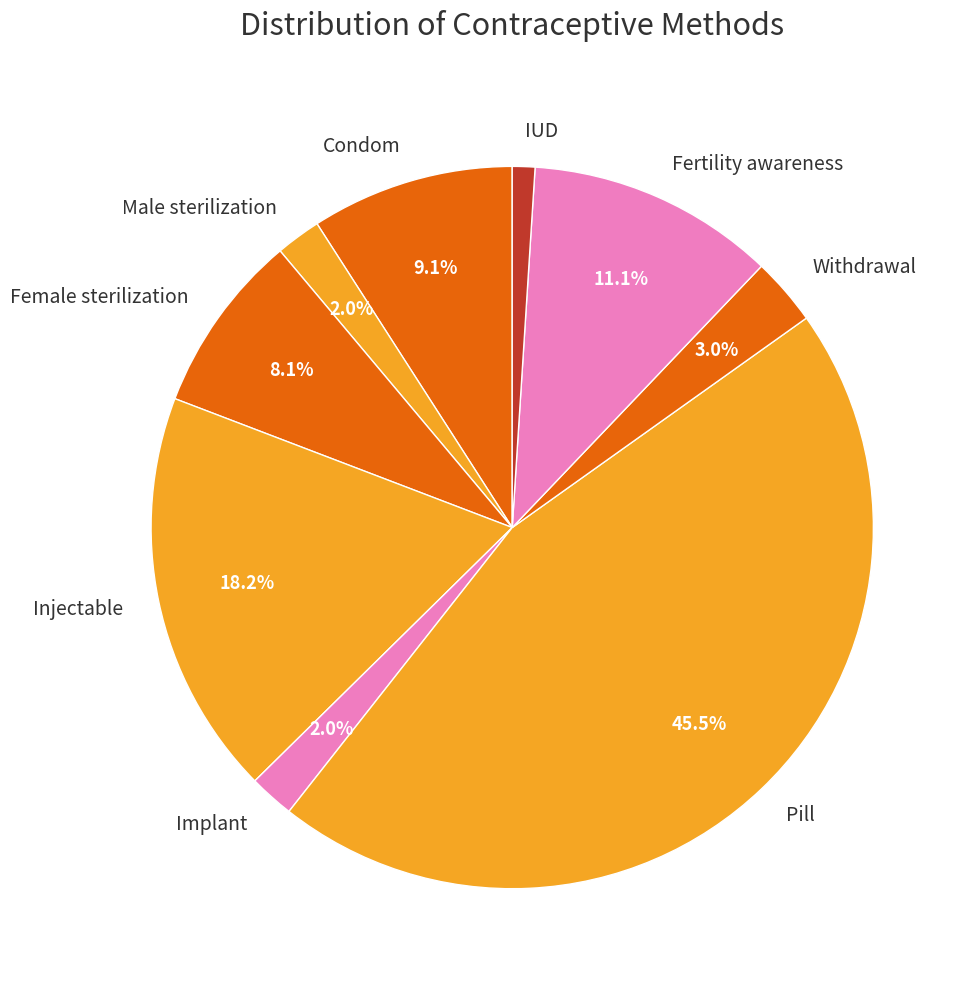

Which category has the smallest portion of the pie?

IUD